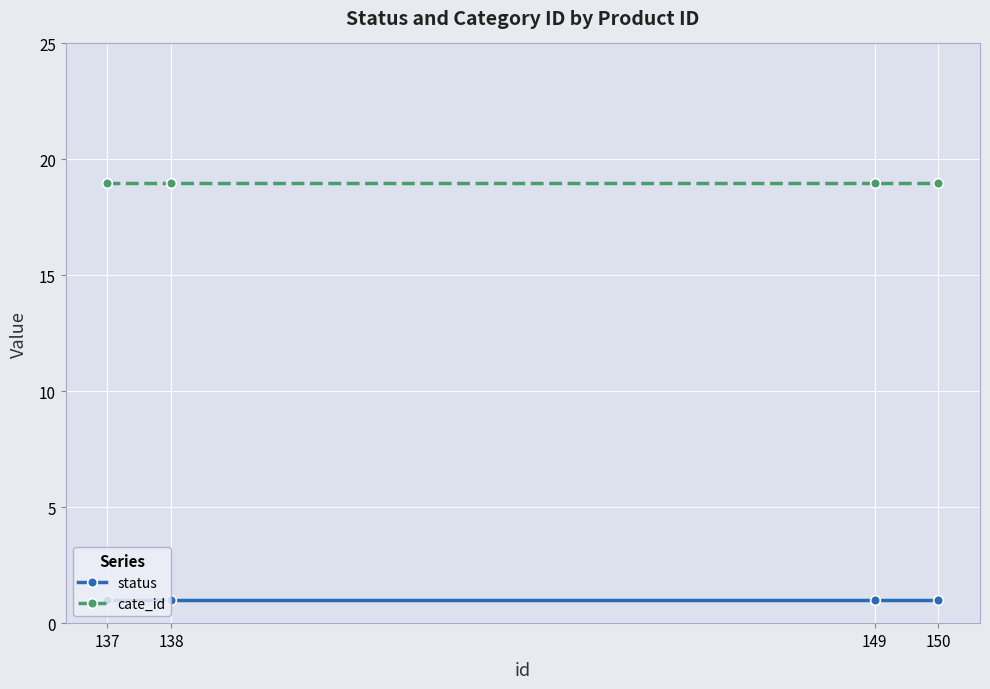

Reading left to right, extract all data points from this chart.

status: 137=1	138=1	149=1	150=1
cate_id: 137=19	138=19	149=19	150=19